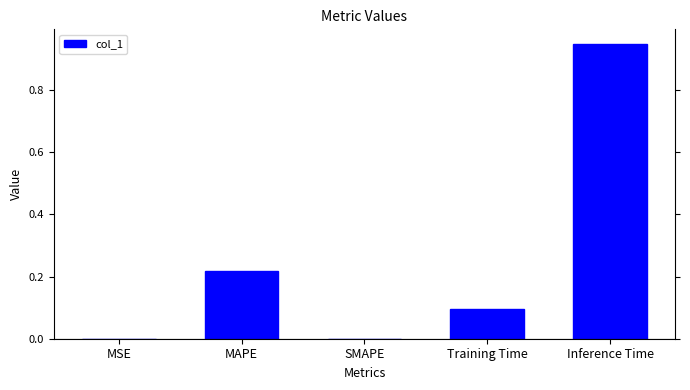

What is the sum of all values?

1.3